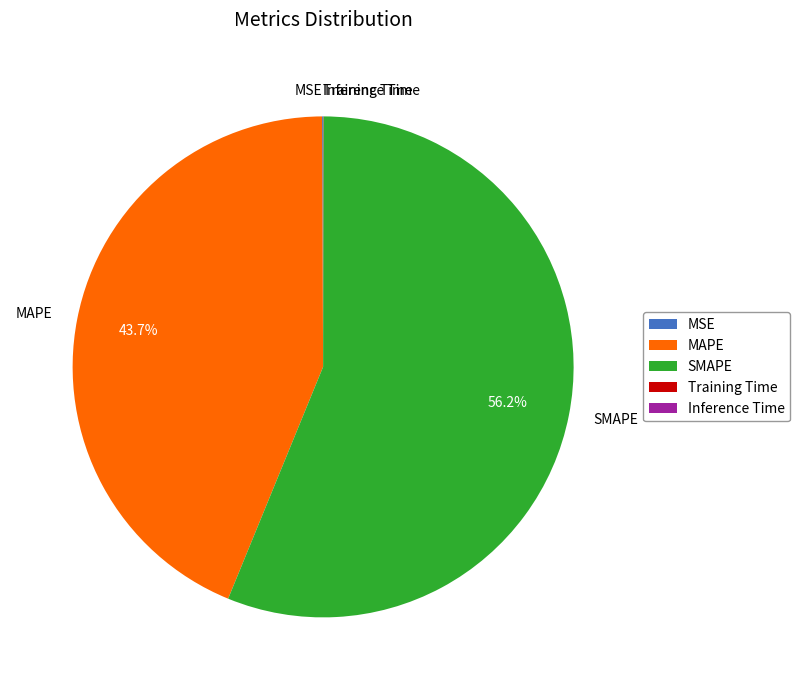

How much of the chart is everything except SMAPE?

43.8%